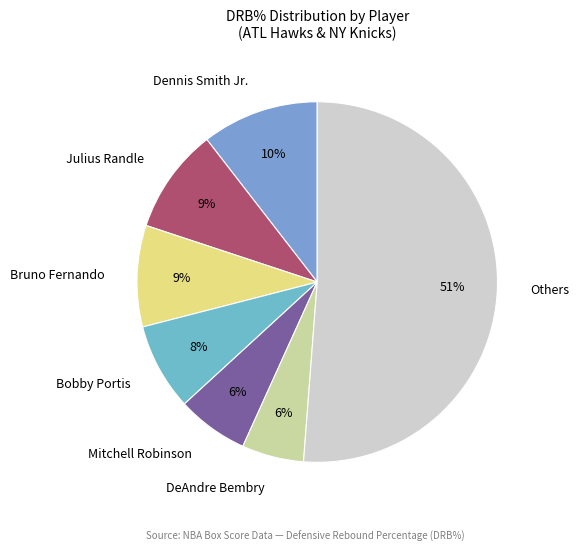

Do Bruno Fernando and Bobby Portis together represent more than half of the pie?

No